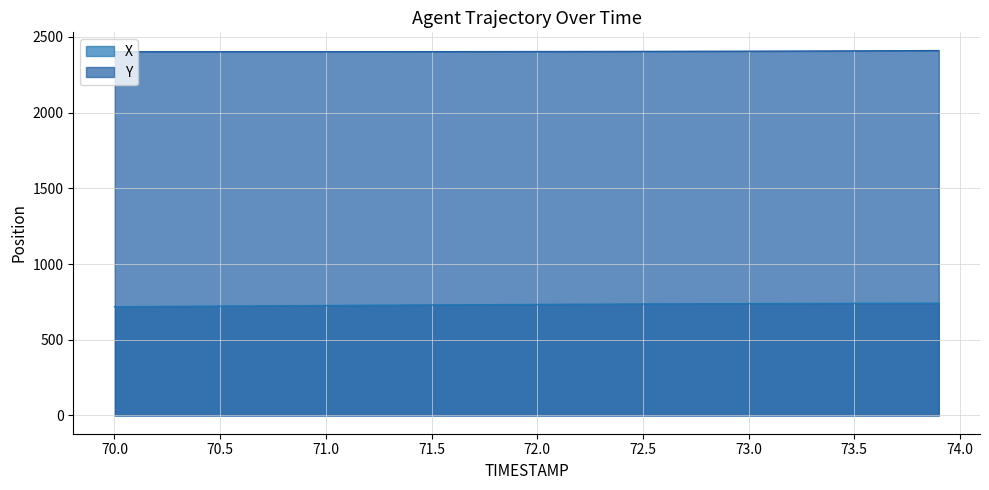

The X series shows 1095.5 at 70.5. True or false?

False